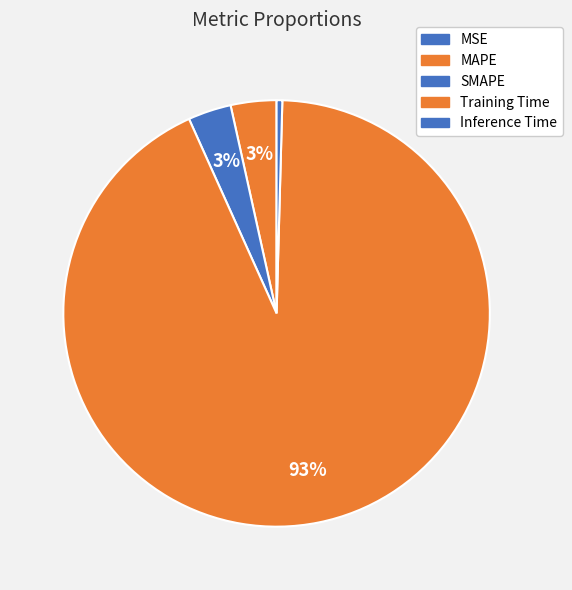

To the nearest percent, what percentage of the pie is MAPE?

3%